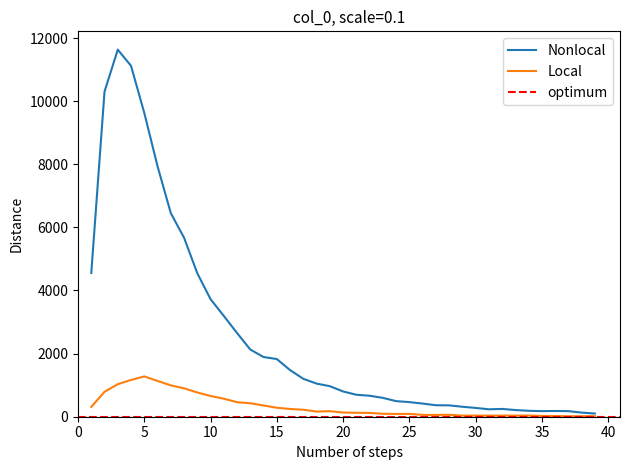

The value of Nonlocal at 15 is 2383. True or false?

False